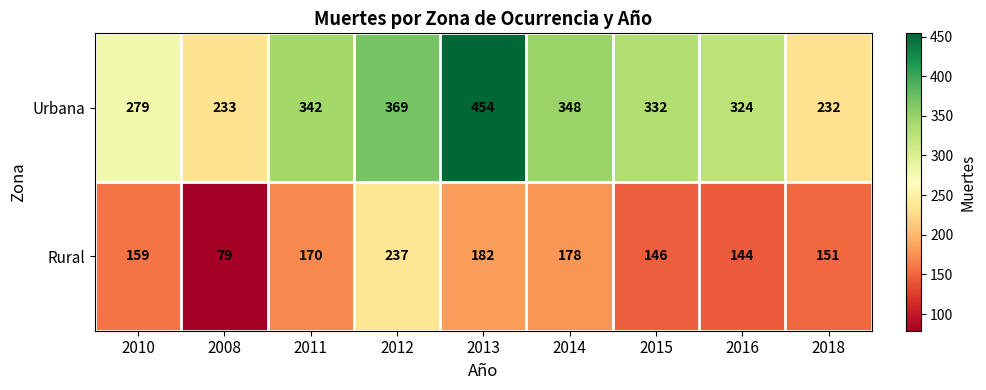

True or false: Rural has a value of 170 at 2011.

True